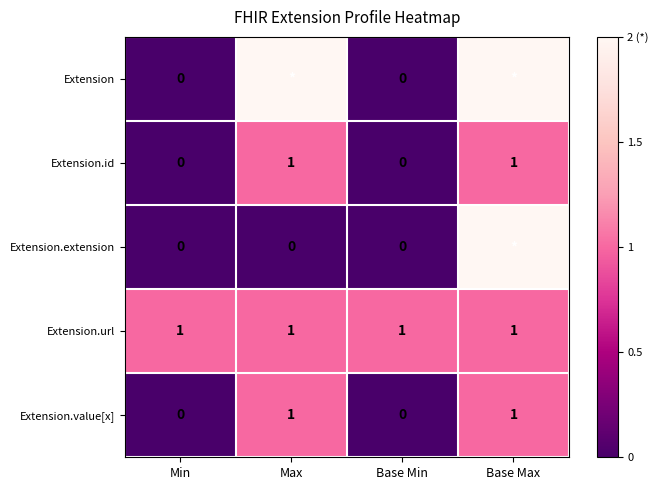

True or false: Extension.id has a value of 0 at Max.

False